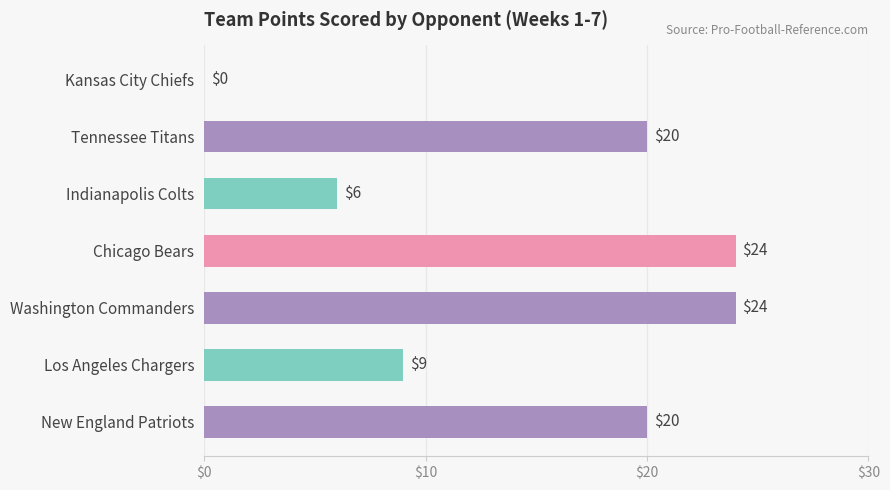

What value does the data have at Los Angeles Chargers, to the nearest 10?

10